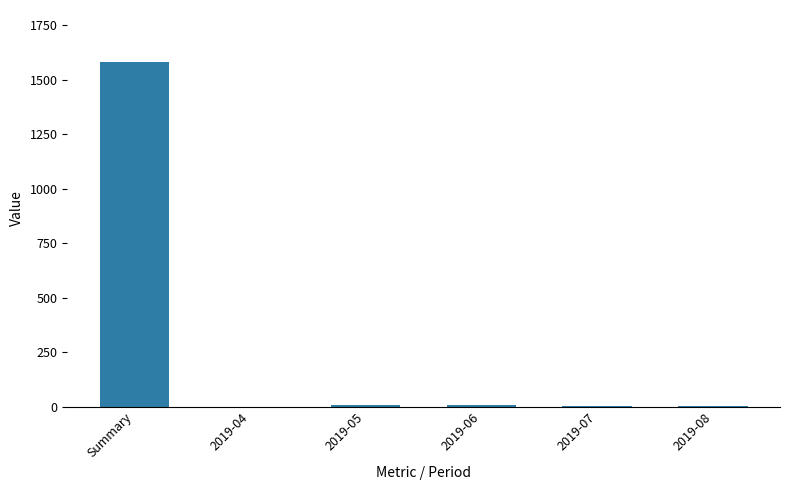

What is the sum of all values?

1608